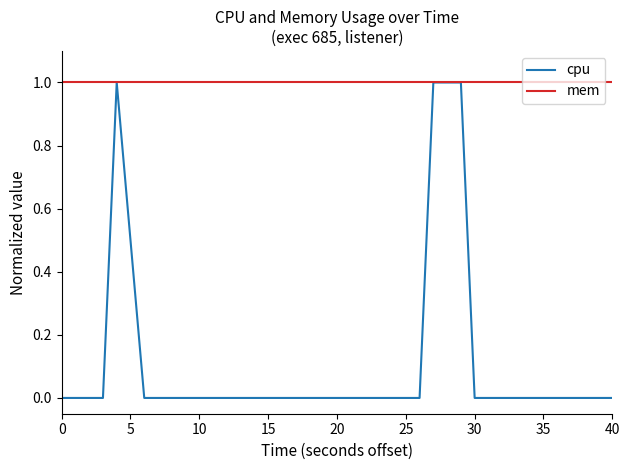

Which series has the largest total across all categories?

mem